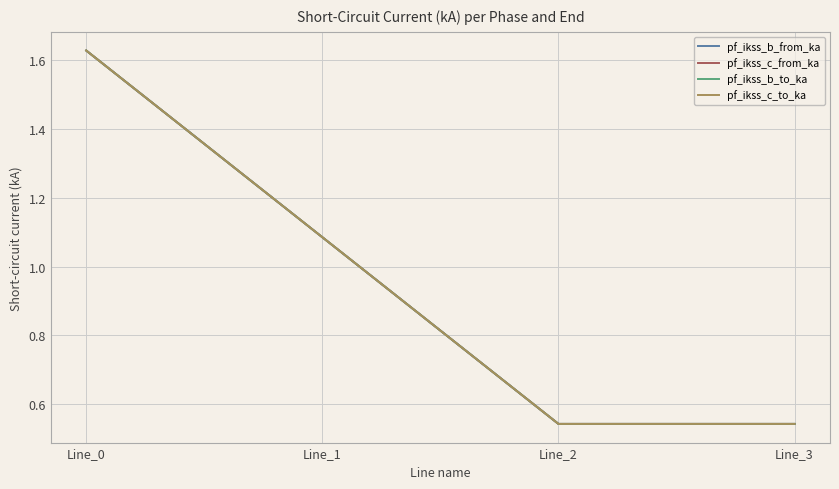

Is this an area chart (filled region under the line)?

No